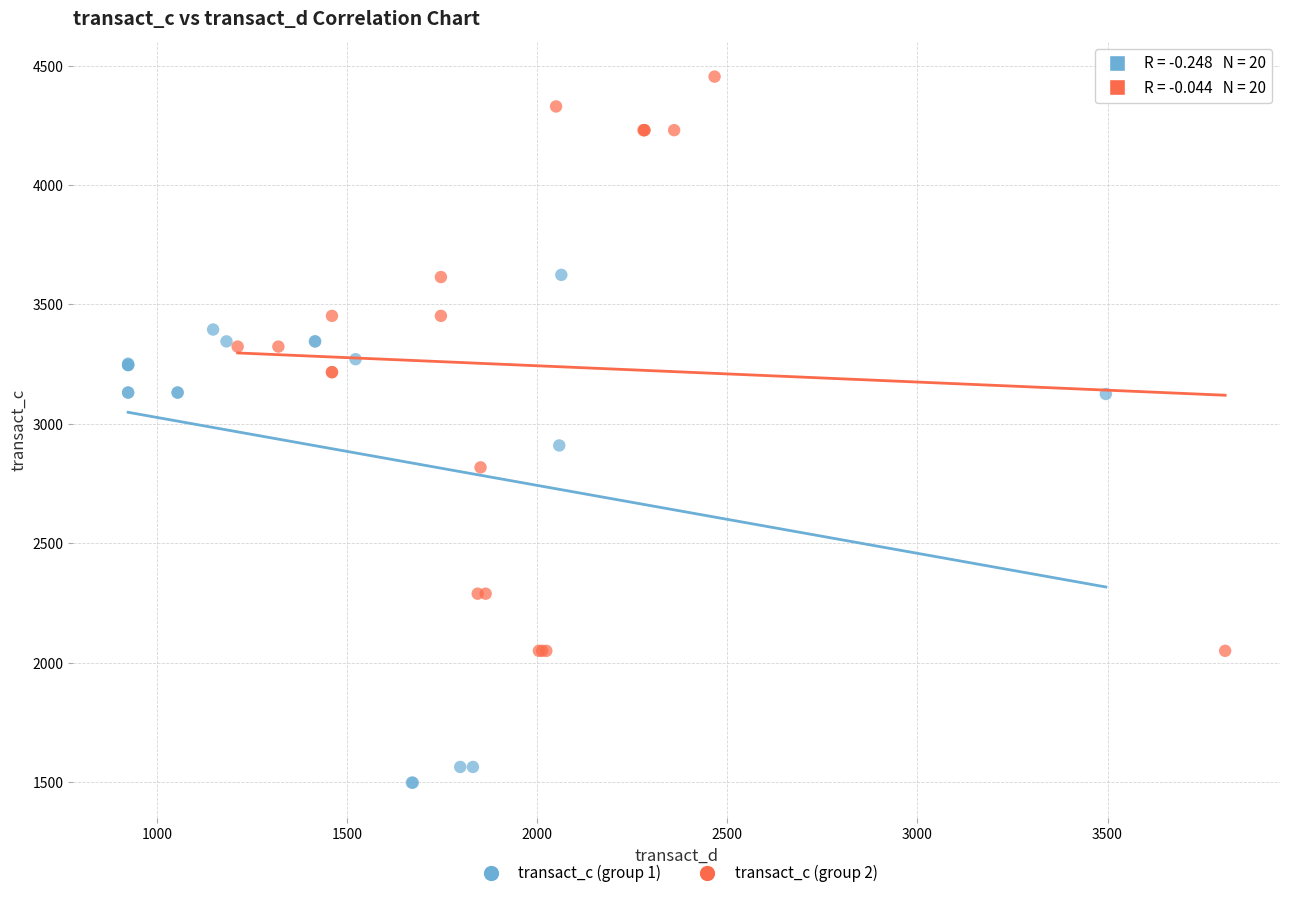

Which series has the widest spread of Y values?

transact_c (group 2)